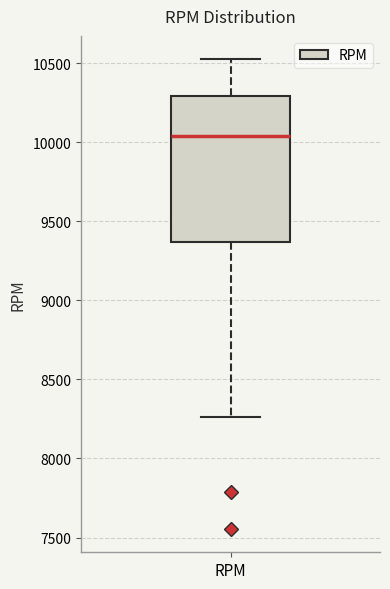

Transcribe this box plot: give where the median line is, the range the box spans, and where the two whiskers end, as read against the y-axis. The values are not printed on the chart, so give them approximately, as read against the axis.

median 10050, box 9350 to 10300, whiskers 8250 to 10500